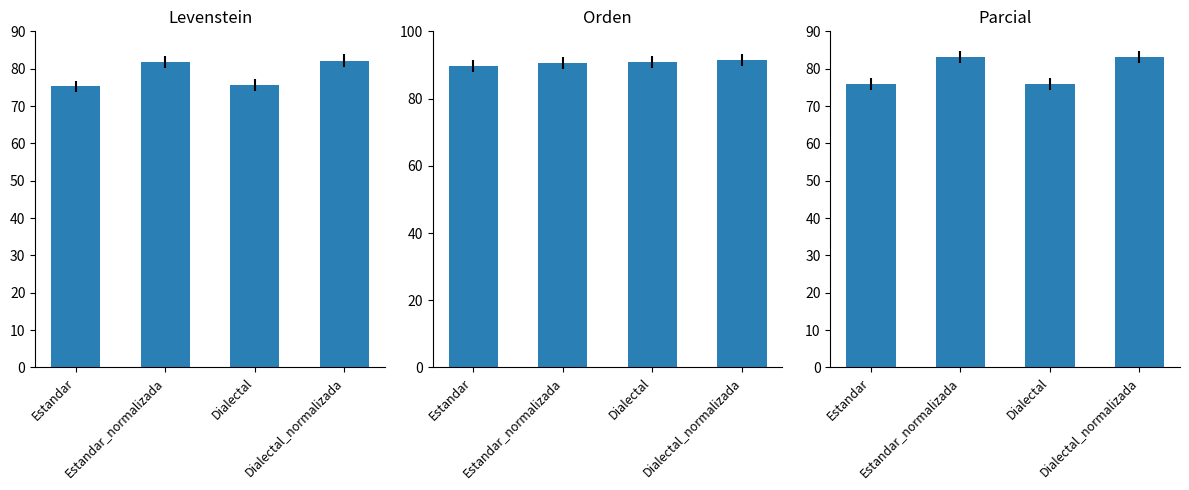

True or false: Levenstein has a value of 117.5 at Estandar_normalizada.

False